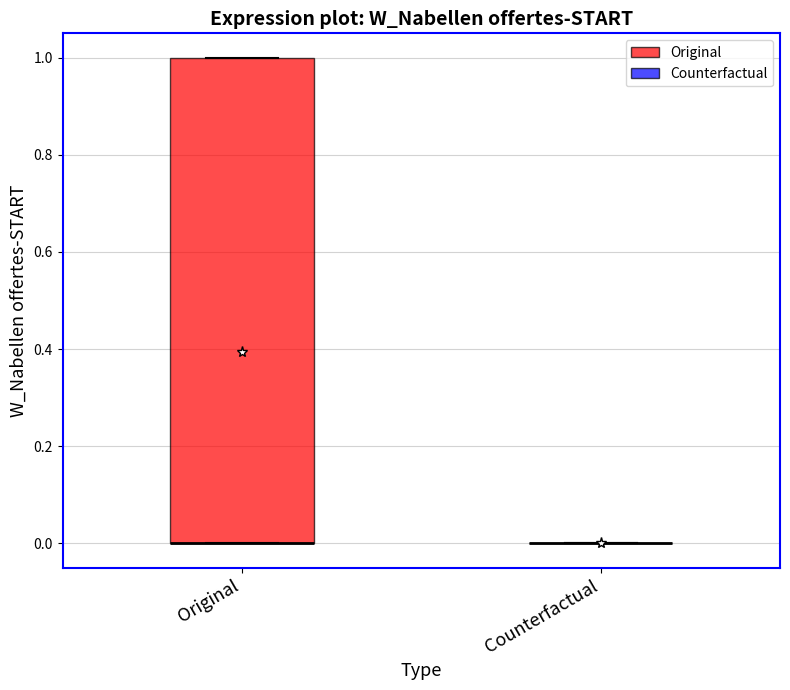

Where is the upper edge of the box for Original on the y-axis? The values are not printed on the chart, so give them approximately, as read against the axis.

1